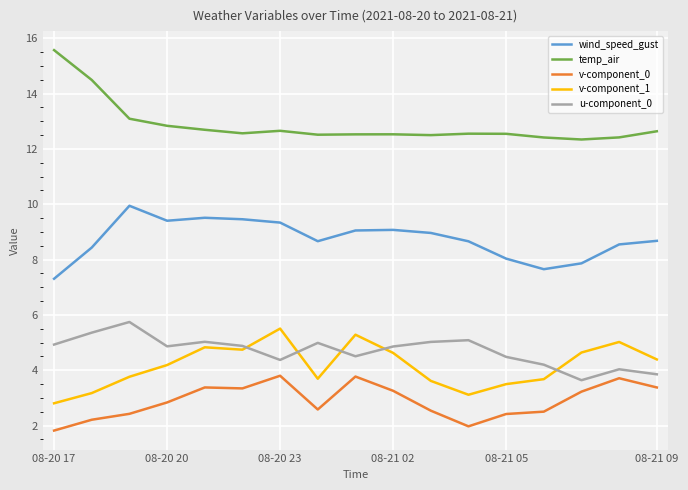

What is the lowest value of the u-component_0 series?

3.6